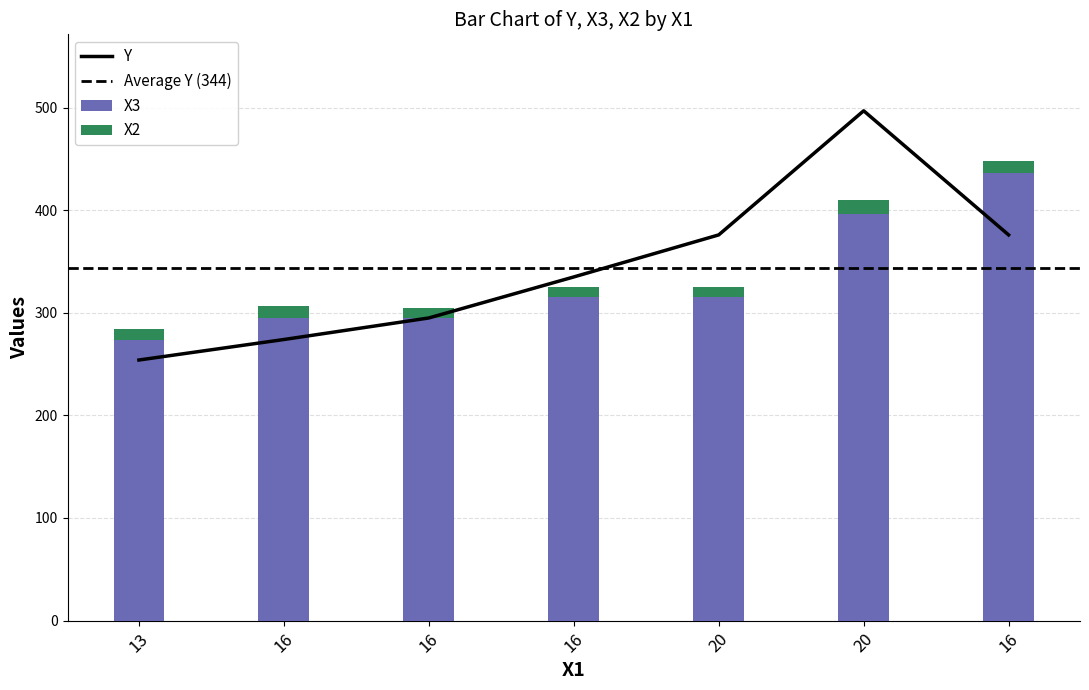

How many data points does each series have?

7